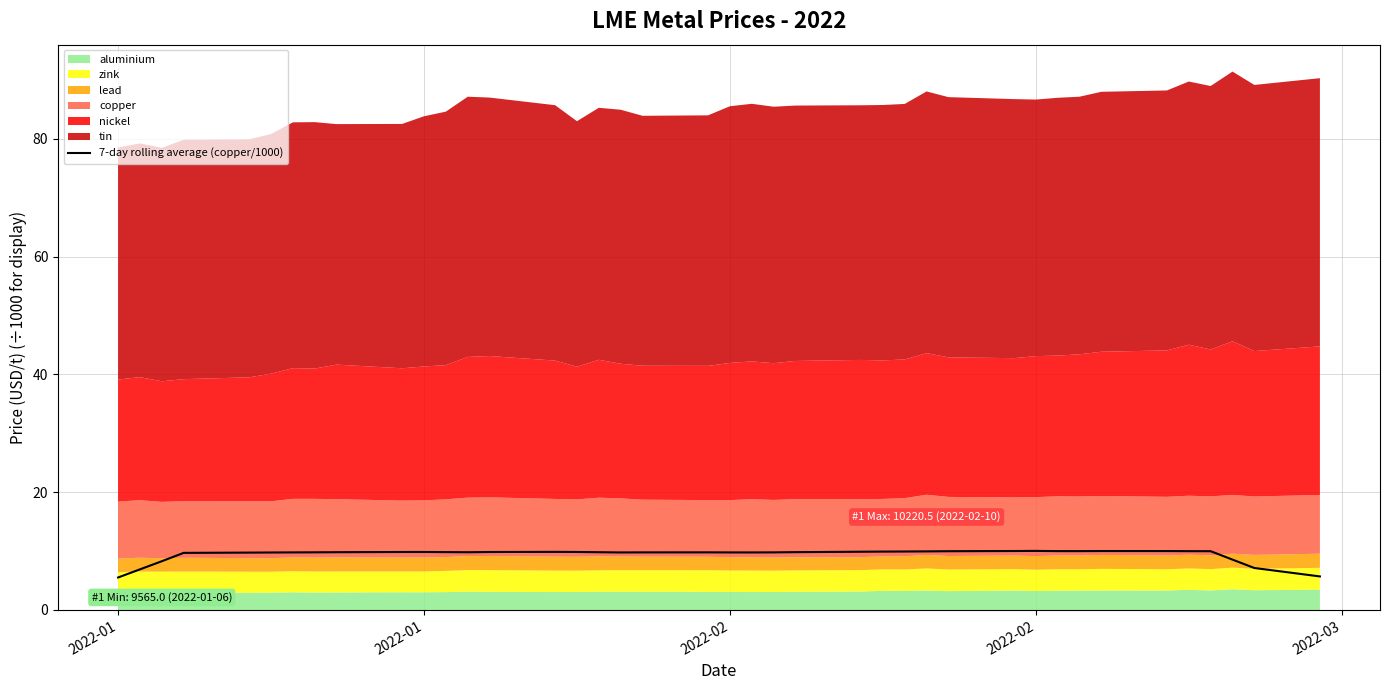

The value at 29 is 4.5. True or false?

False